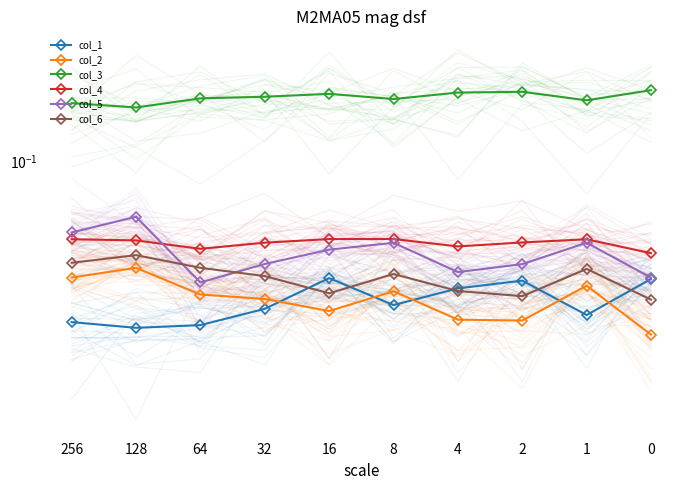

How many interior local valleys does the col_3 series have?

3